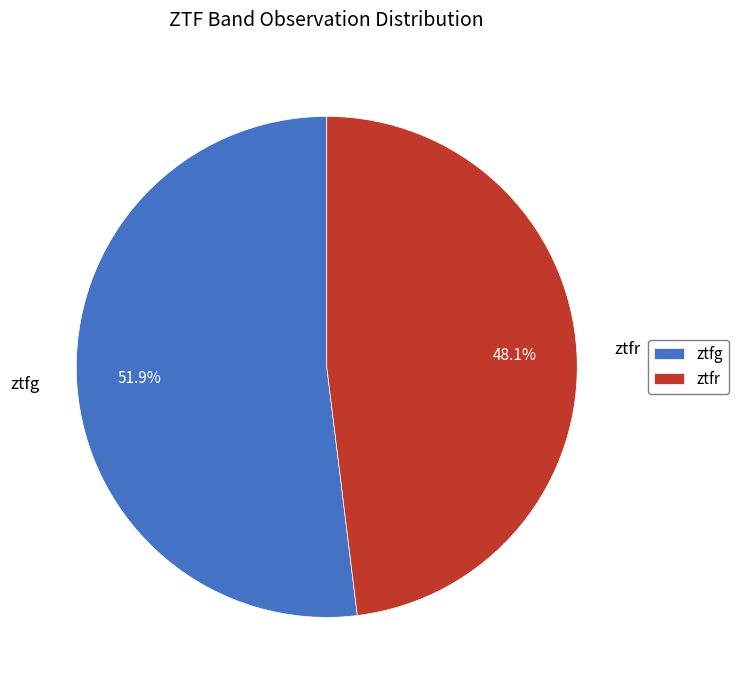

How many segments does this pie chart have?

2